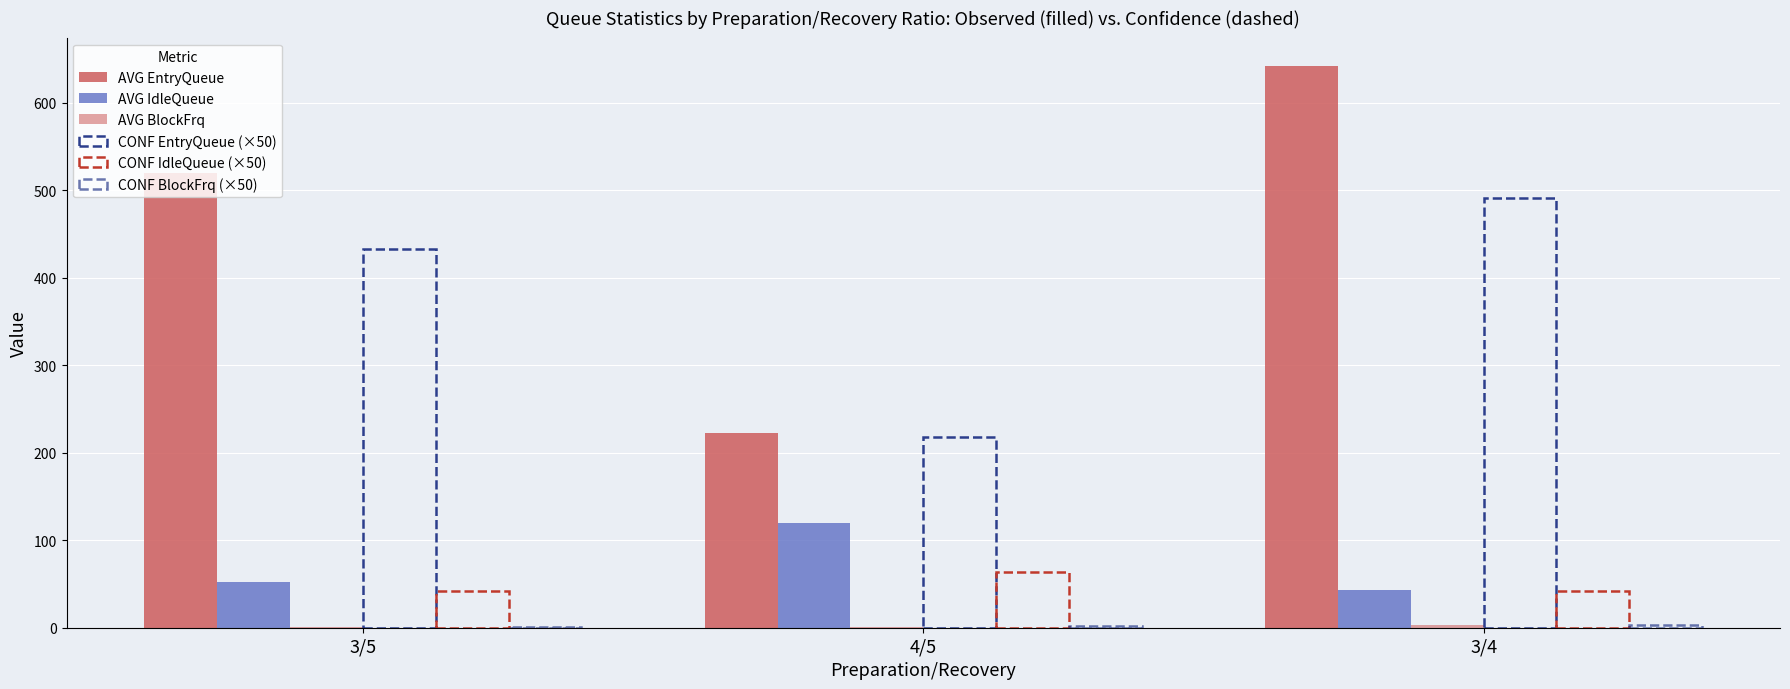

What is the difference between the maximum and minimum values in the CONF IdleQueue (×50) series?

22.7